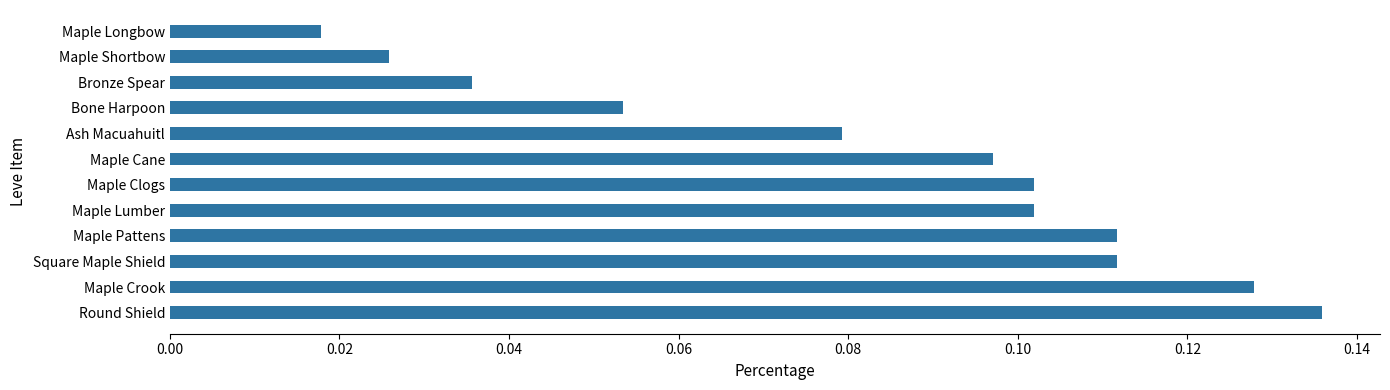

Which category has the lowest value across all series?

Maple Longbow